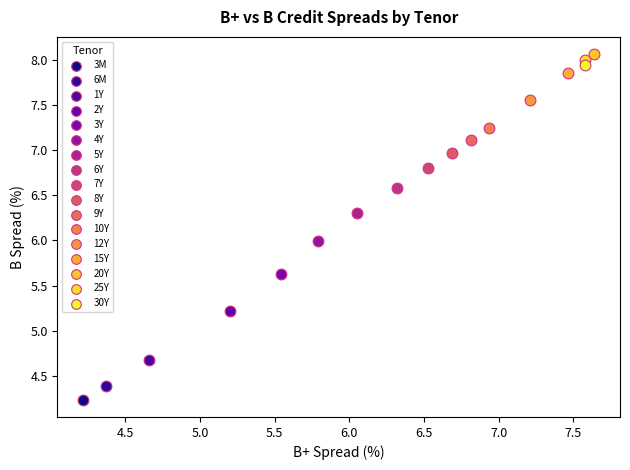

What are all the series names shown in the legend?

3M, 6M, 1Y, 2Y, 3Y, 4Y, 5Y, 6Y, 7Y, 8Y, 9Y, 10Y, 12Y, 15Y, 20Y, 25Y, 30Y